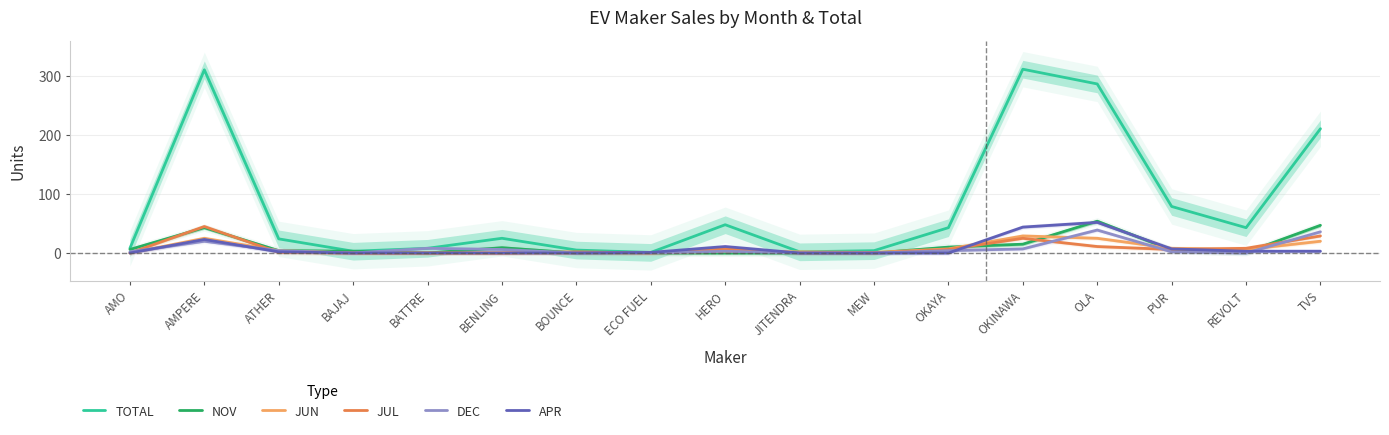

What is the total value across all series at OLA?

468